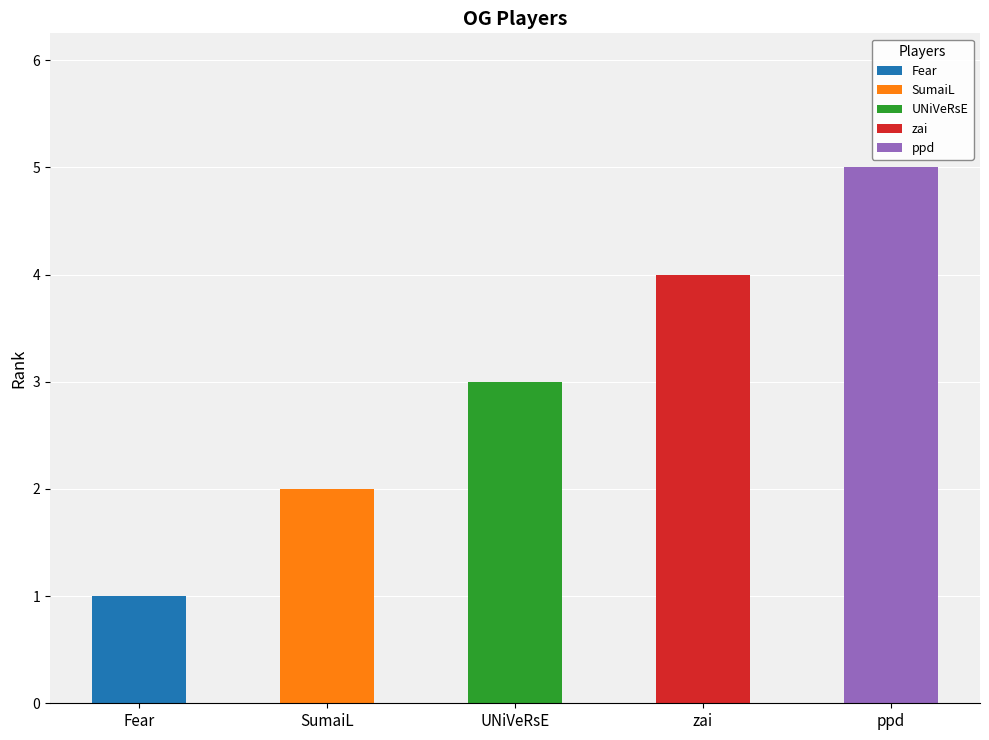

What is the smallest value displayed?

1